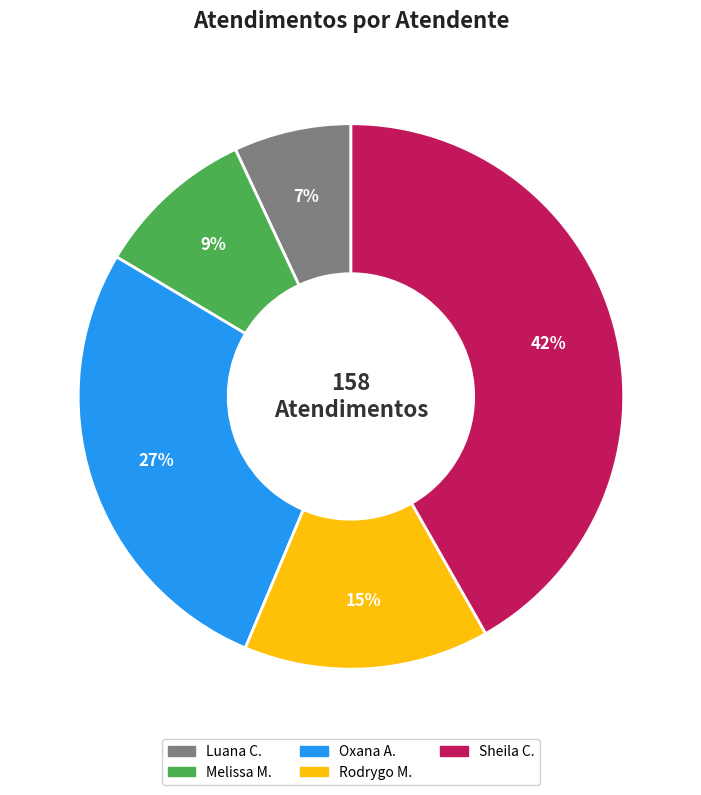

To the nearest percent, what is the average slice percentage?

20%